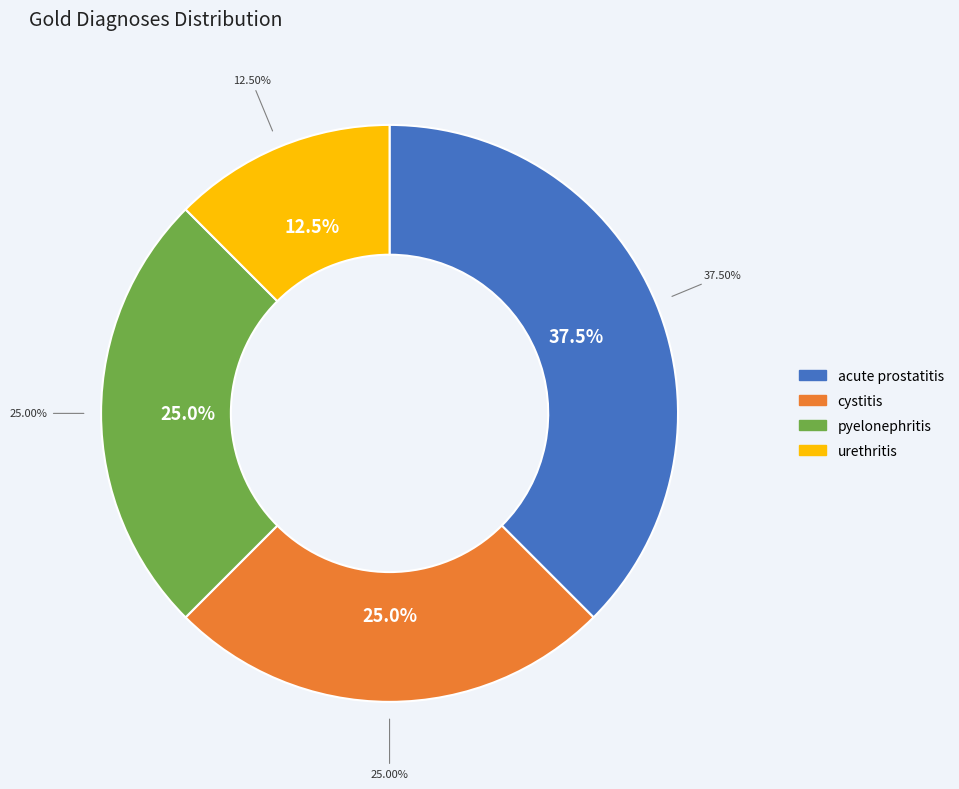

The cystitis slice represents 25% of the pie. True or false?

True